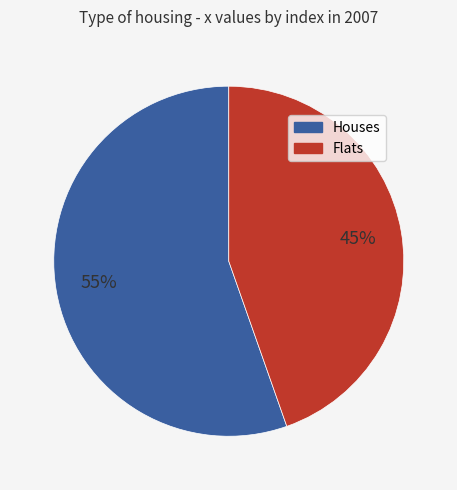

Does any single category account for the majority?

Yes